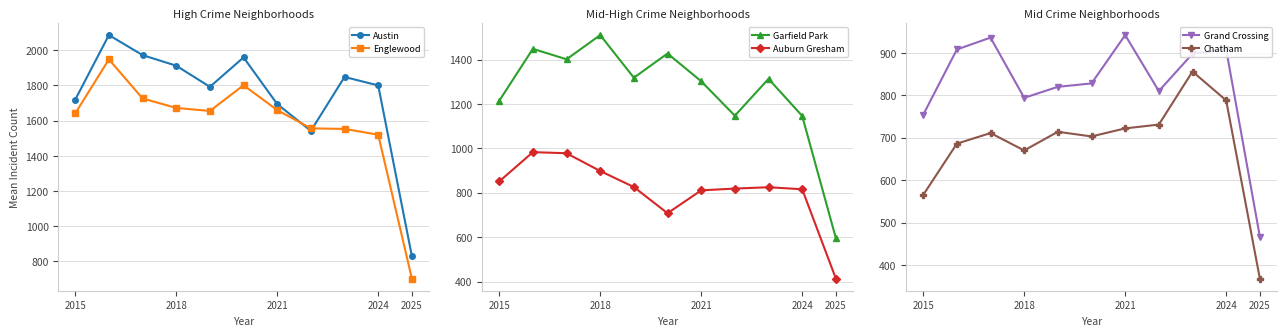

How many lines are shown in the chart?

6